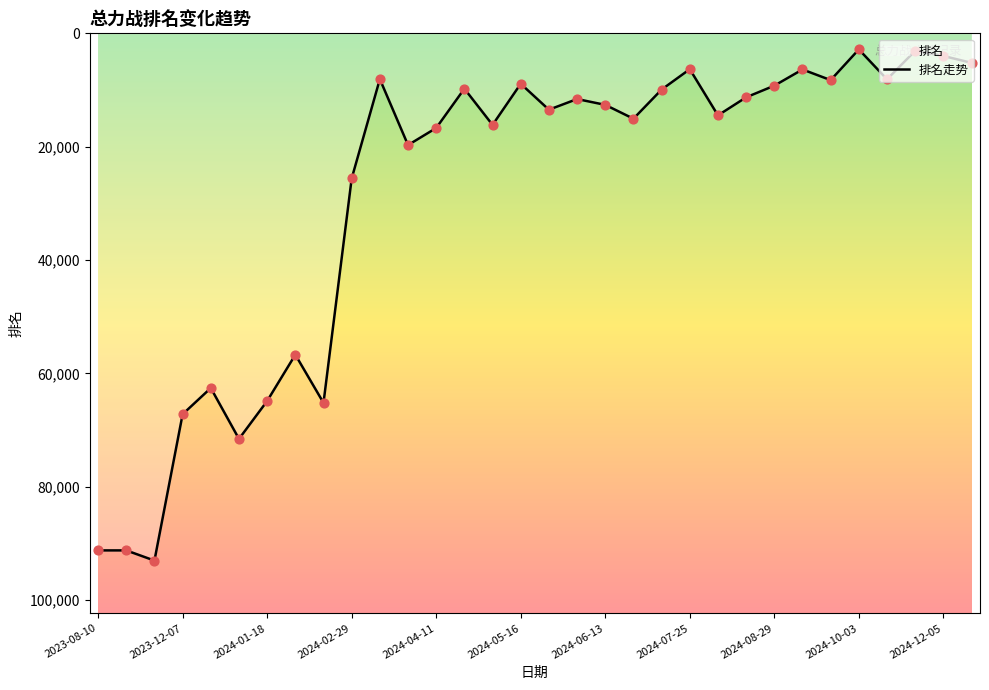

What is the ratio of the value at 2024-07-25 to the value at 2024-12-05?

1.6